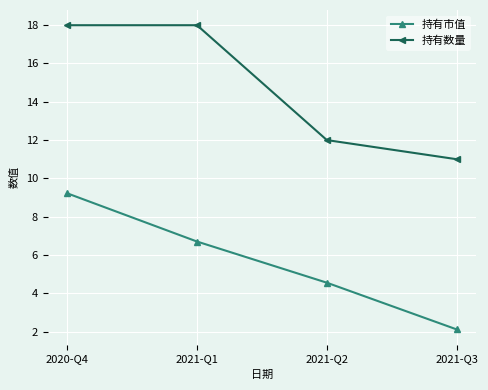

How many distinct data groups are displayed?

2